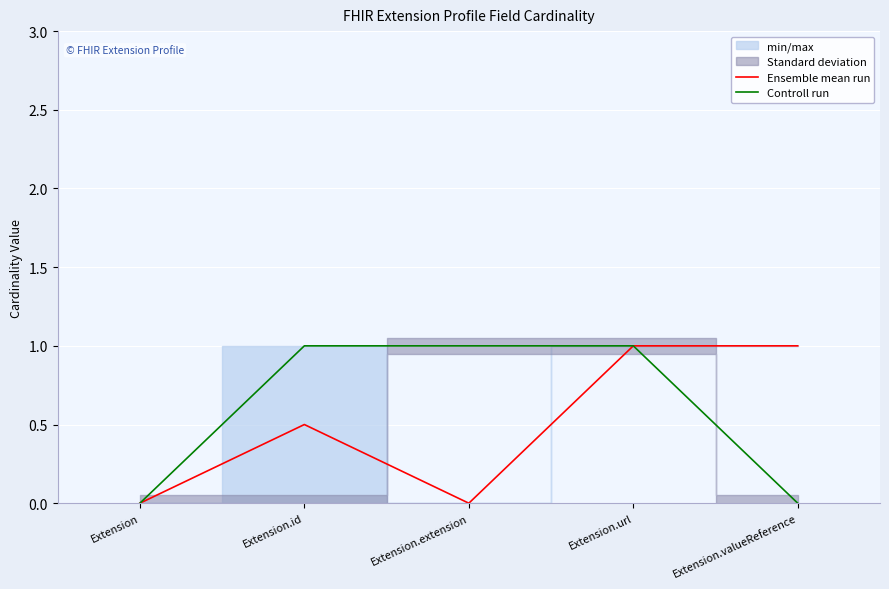

How many values in Controll run are above zero?

3